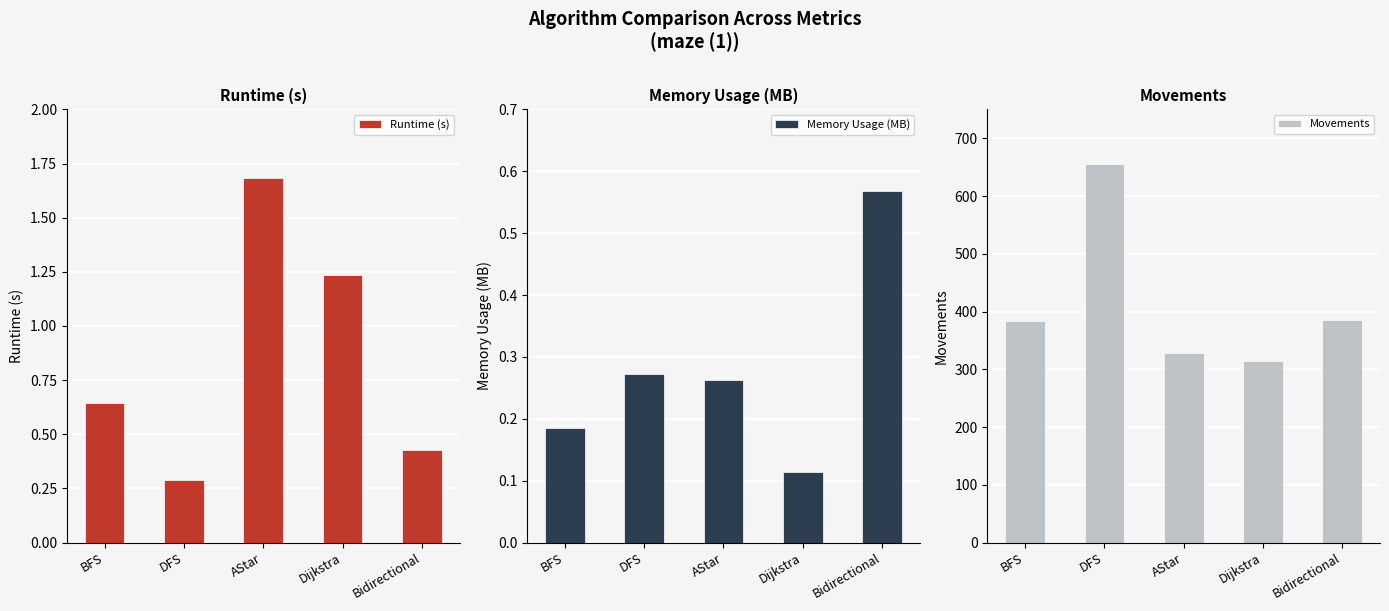

What is the value of the Movements bar at the 5th from the left?

385